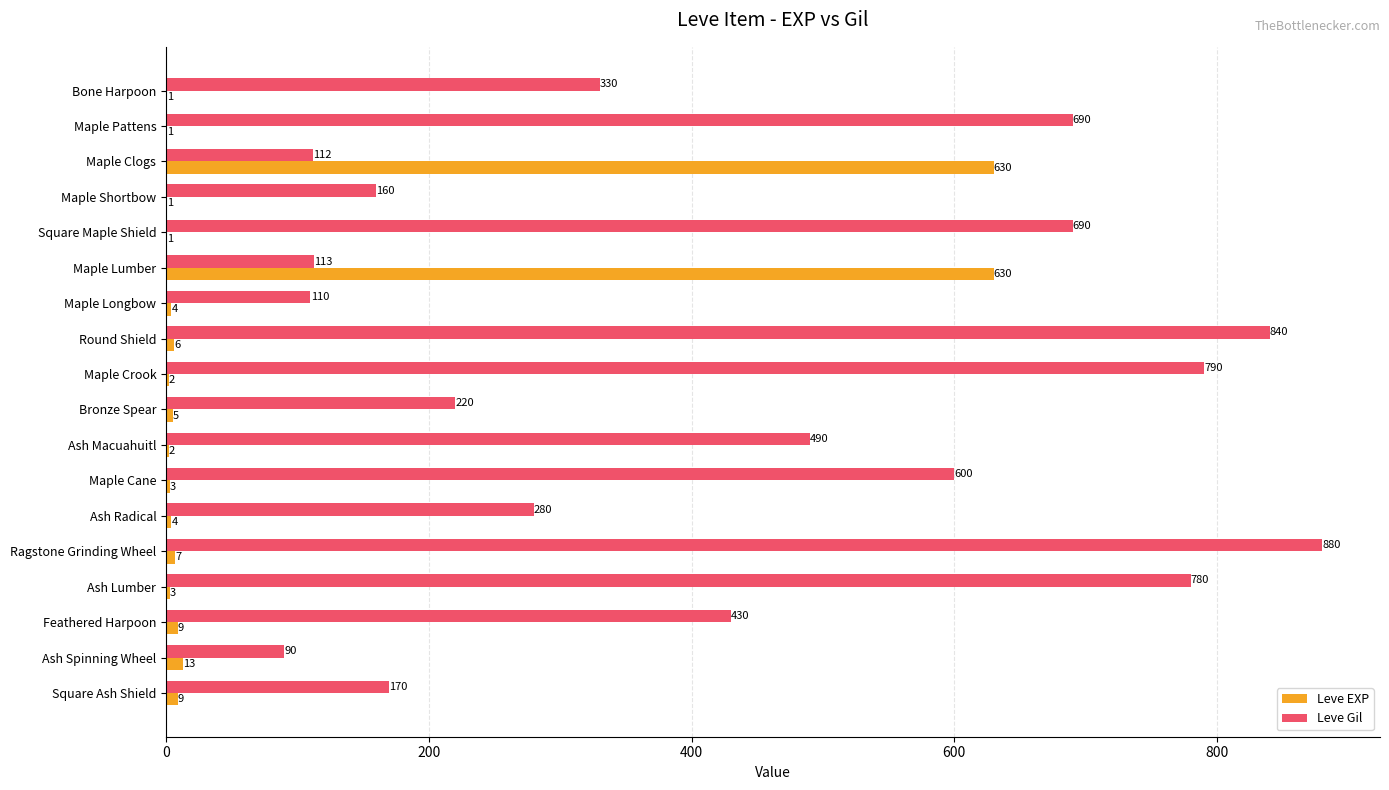

What is the maximum value for Leve Gil?

880